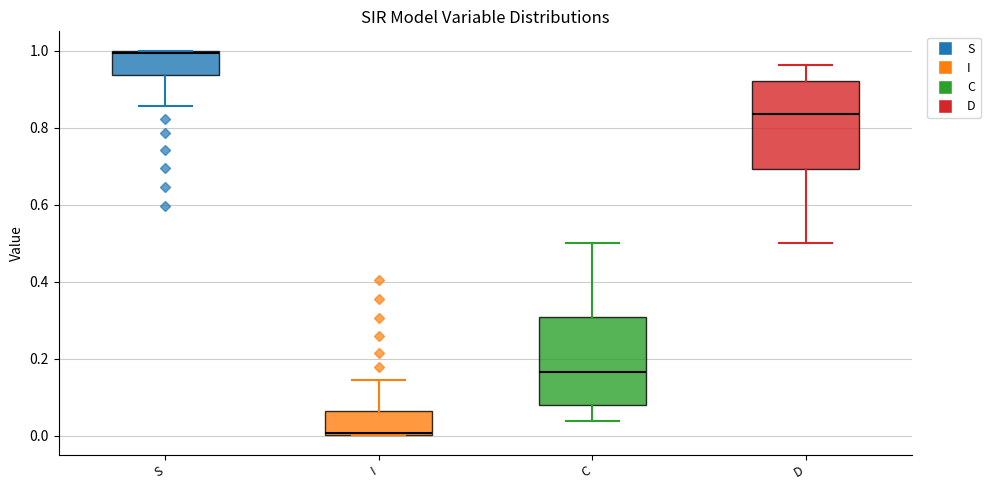

Where is the lower edge of the box for S on the y-axis? The values are not printed on the chart, so give them approximately, as read against the axis.

0.94